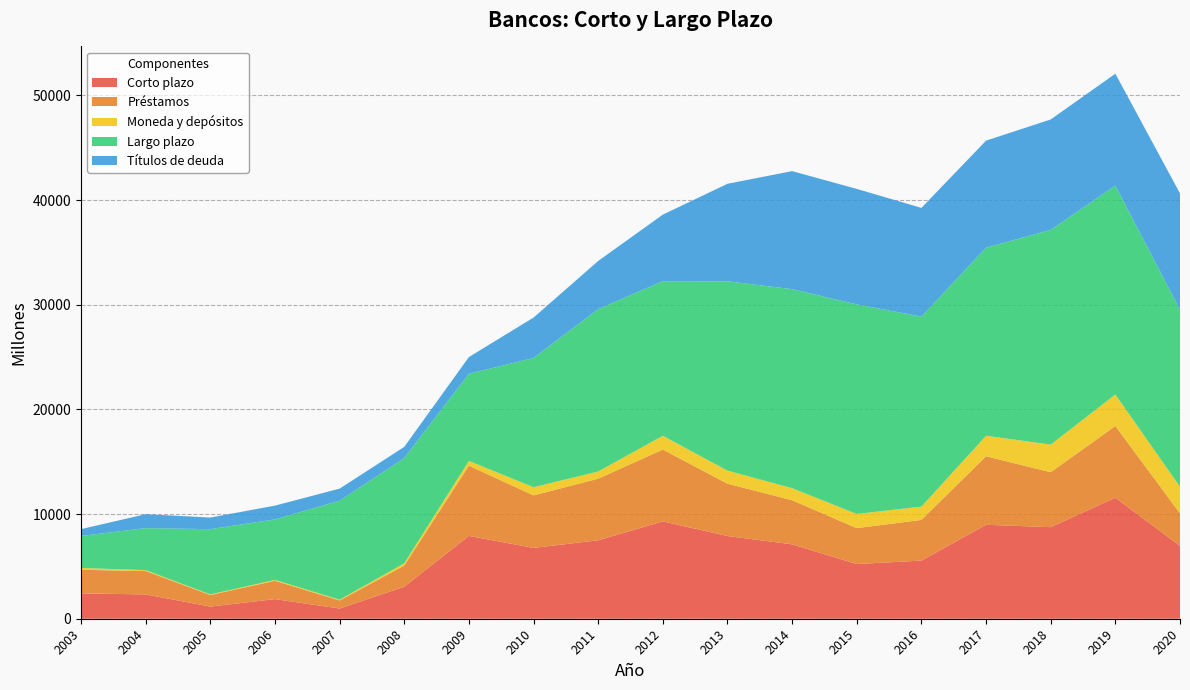

Reading left to right, list all the values displayed in this chart.

Corto plazo: 2003=2426	2004=2321	2005=1162	2006=1873	2007=975	2008=3056	2009=7913	2010=6768	2011=7496	2012=9300	2013=7903	2014=7107	2015=5224	2016=5553	2017=8977	2018=8748	2019=11565	2020=6954
Préstamos: 2003=2251	2004=2236	2005=1104	2006=1752	2007=766	2008=2027	2009=6711	2010=5021	2011=5884	2012=6866	2013=4997	2014=4219	2015=3433	2016=3888	2017=6549	2018=5251	2019=6849	2020=3112
Moneda y depósitos: 2003=175	2004=85	2005=58	2006=85	2007=77	2008=212	2009=456	2010=781	2011=688	2012=1316	2013=1251	2014=1152	2015=1355	2016=1273	2017=1956	2018=2640	2019=3014	2020=2541
Largo plazo: 2003=3058	2004=4013	2005=6235	2006=5783	2007=9458	2008=10054	2009=8326	2010=12347	2011=15514	2012=14770	2013=18090	2014=19012	2015=20021	2016=18155	2017=17970	2018=20512	2019=19954	2020=16924
Títulos de deuda: 2003=650	2004=1335	2005=1108	2006=1315	2007=1154	2008=1071	2009=1597	2010=3859	2011=4602	2012=6361	2013=9318	2014=11279	2015=11037	2016=10388	2017=10230	2018=10553	2019=10696	2020=11108